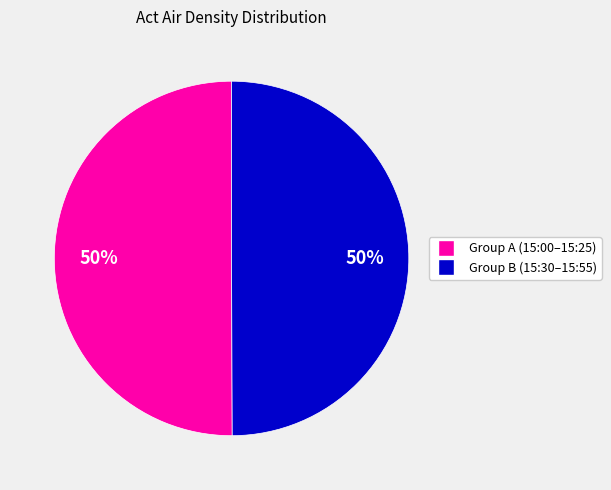

To the nearest percent, what is the average slice percentage?

50%